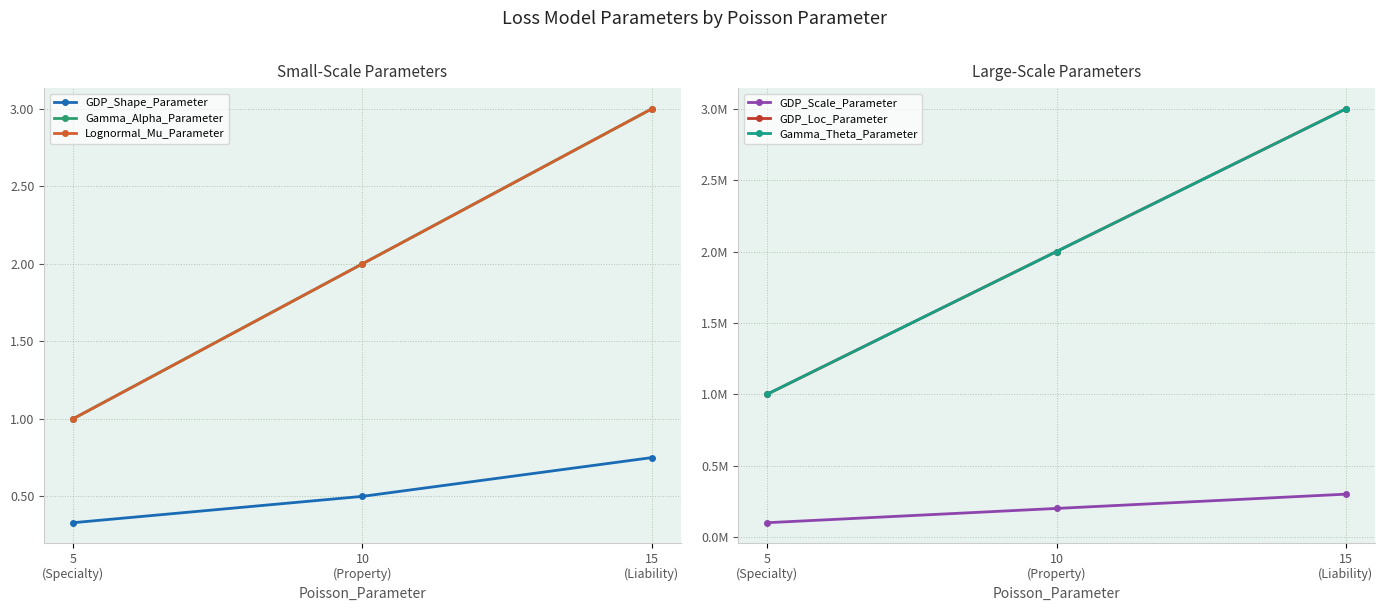

How many distinct data groups are displayed?

6